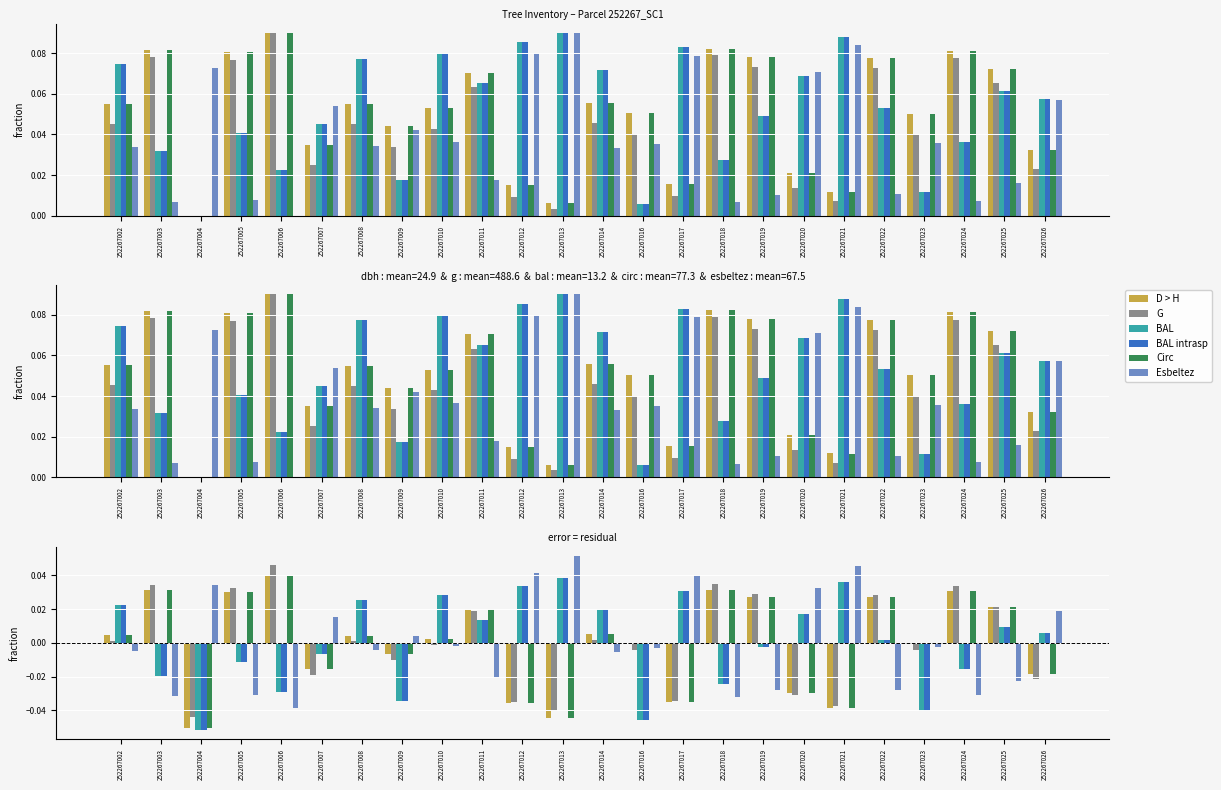

What is the greatest value displayed?

0.1